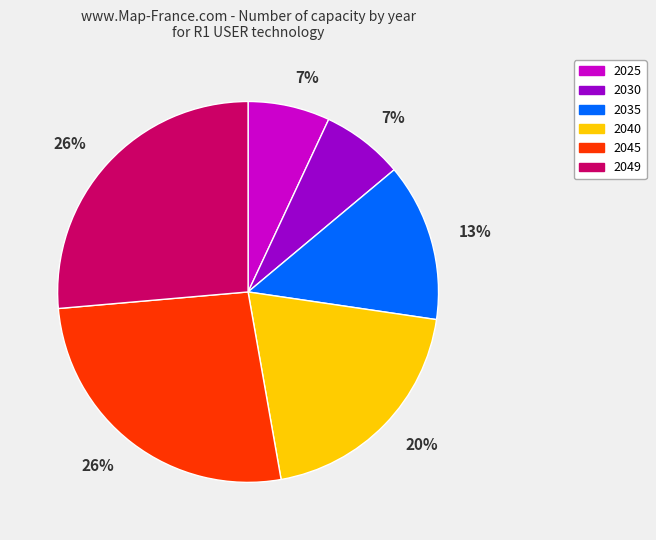

Is it true that 2040 is 10% of the pie?

False